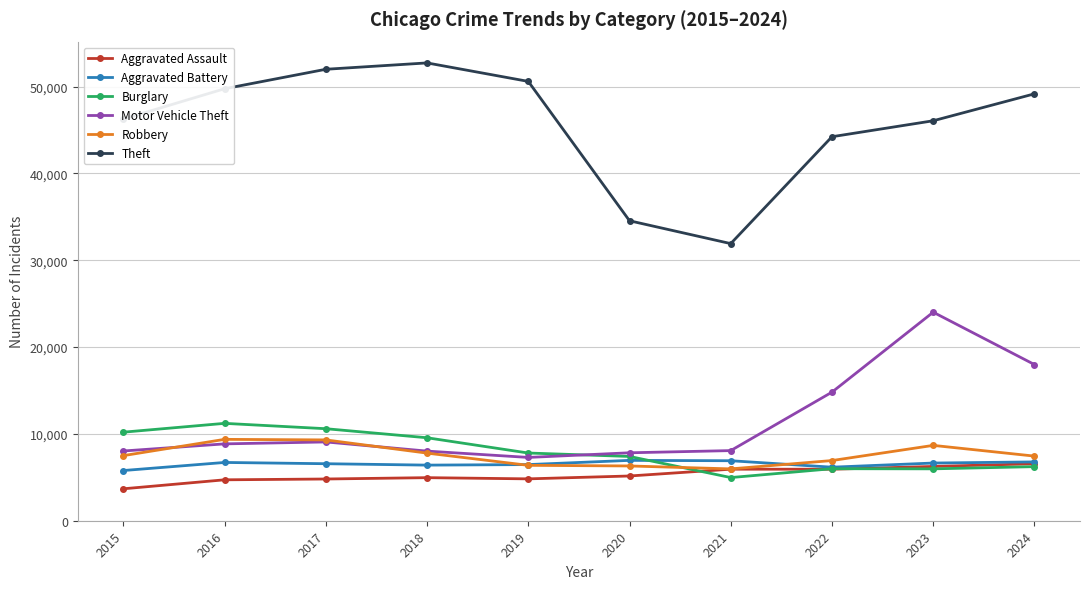

Which series changed the most between 2018 and 2023?

Motor Vehicle Theft